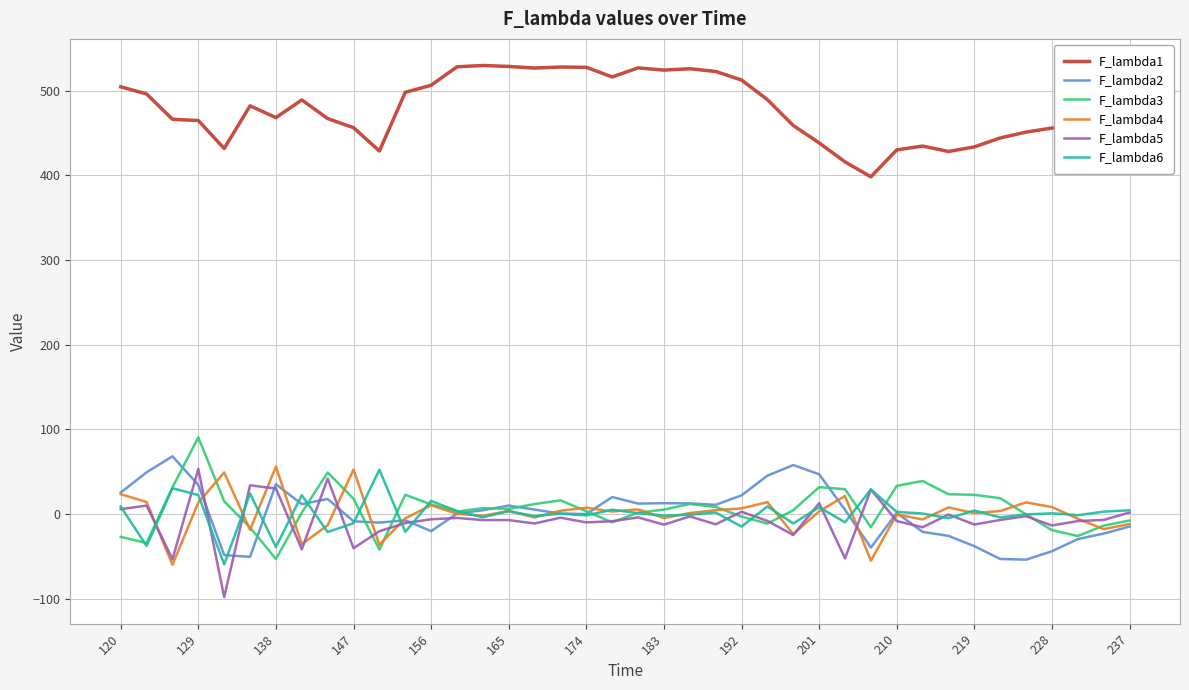

What is the lowest value of the F_lambda4 series?

-59.9